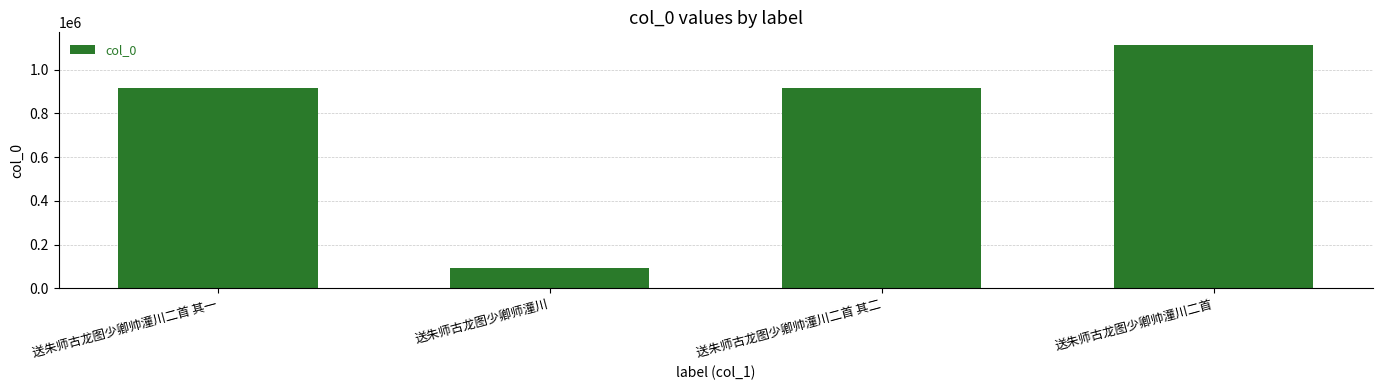

True or false: the data shows 572795 at 送朱师古龙图少卿帅潼川二首 其一.

False